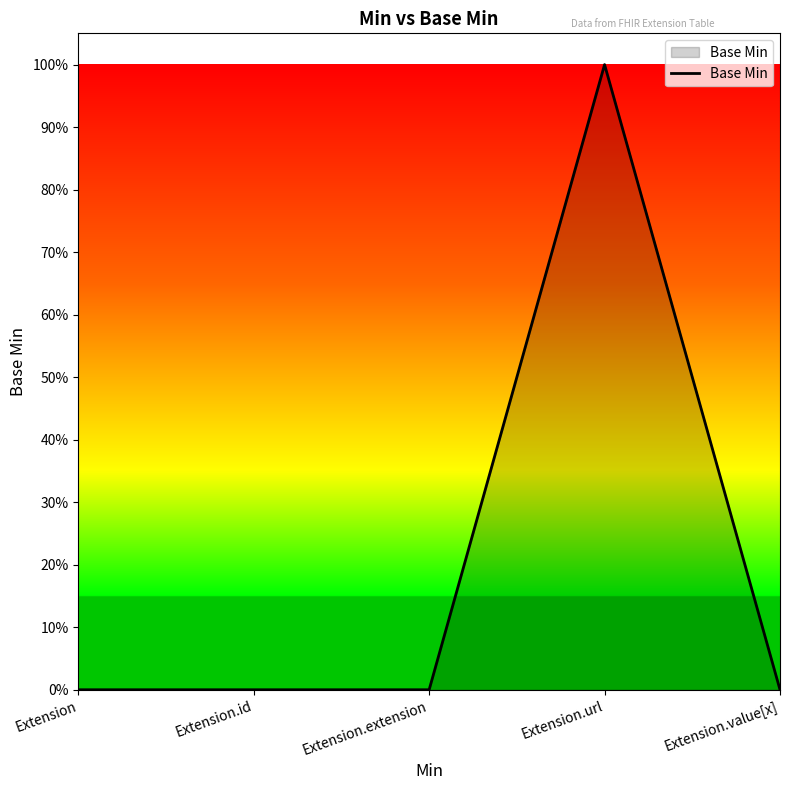

The chart shows a value of 2 at Extension.url. True or false?

False